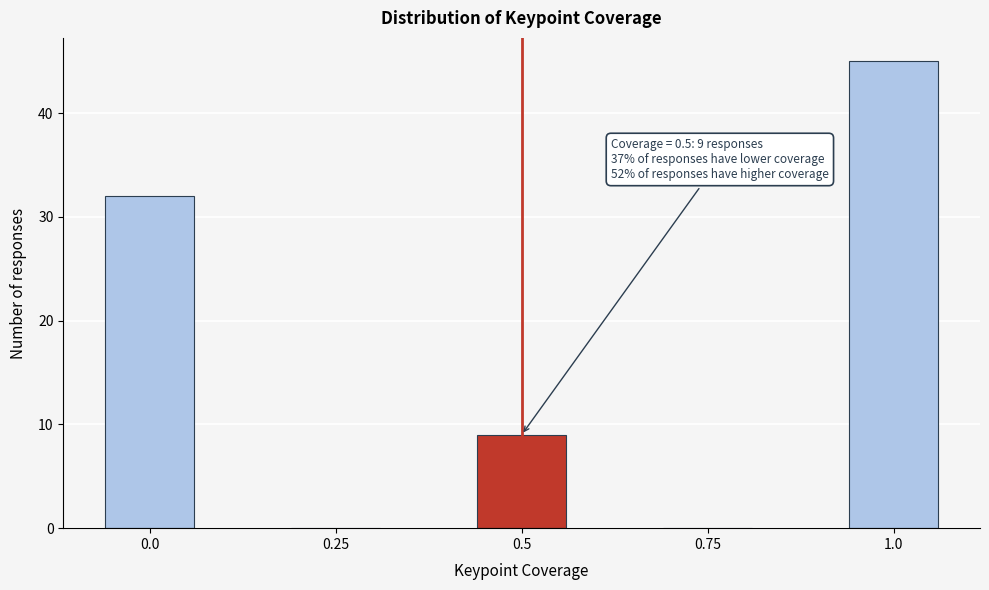

Reading right to left, list all the values displayed in this chart.

1.0=45	0.75=0	0.5=9	0.25=0	0.0=32